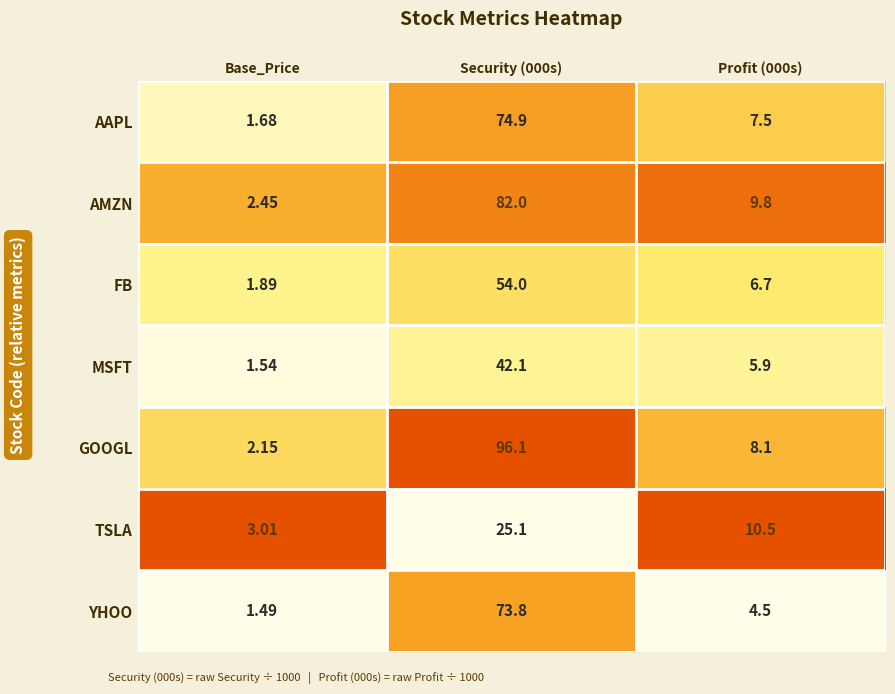

Which category has the lowest value in the FB series?

Base_Price